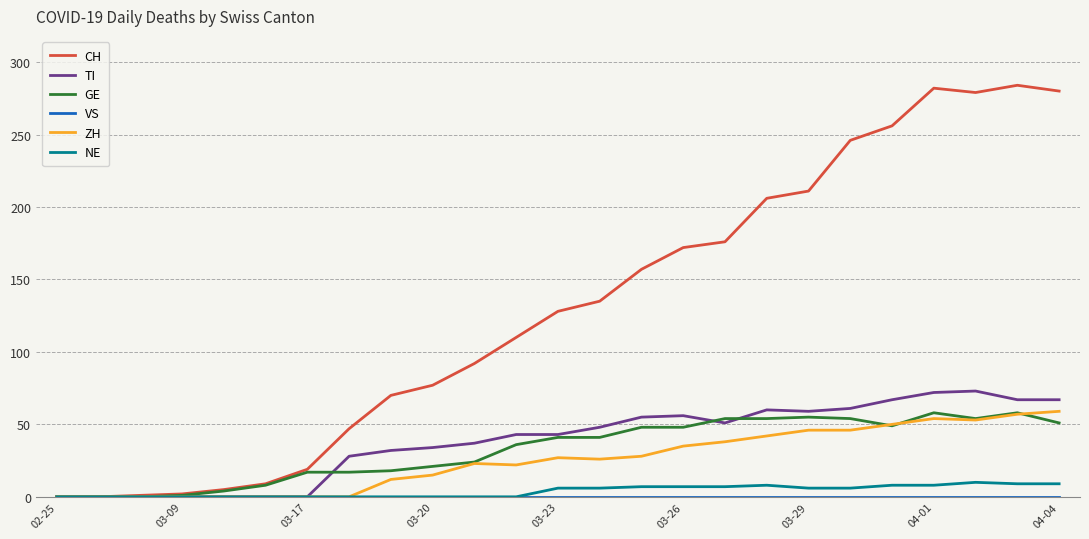

At how many categories does at least one series exceed 40?

18